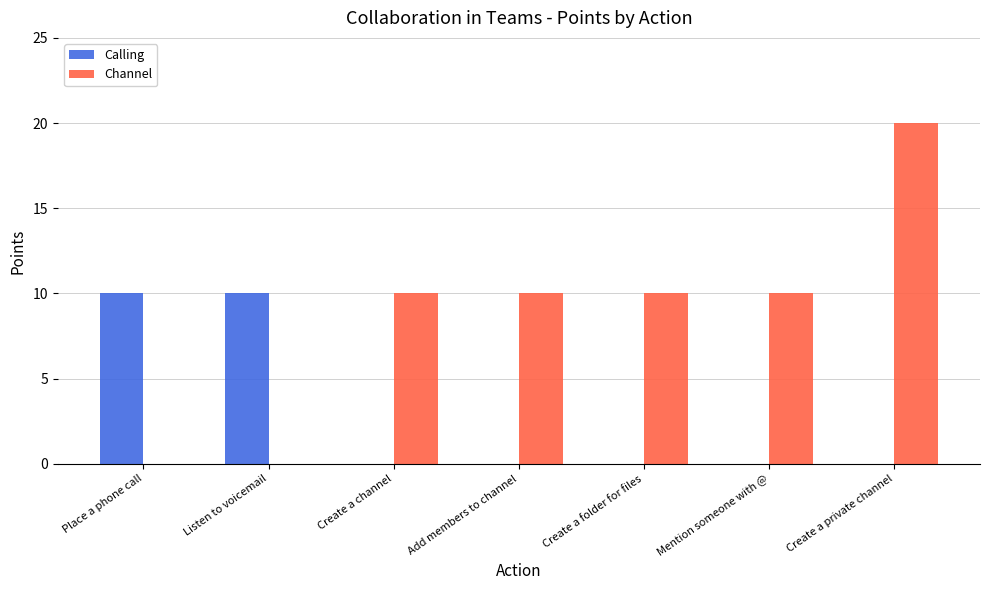

What is the total value across all series at Create a folder for files?

10